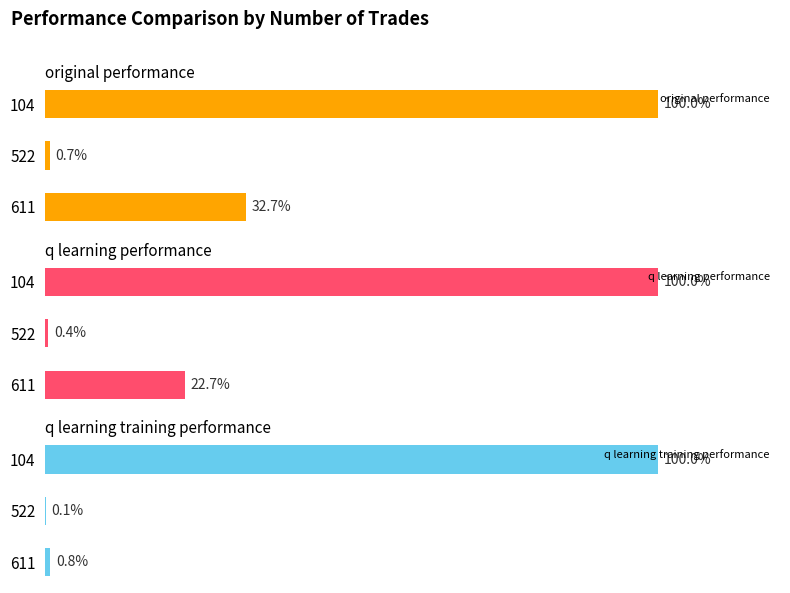

How many groups of bars are there?

3